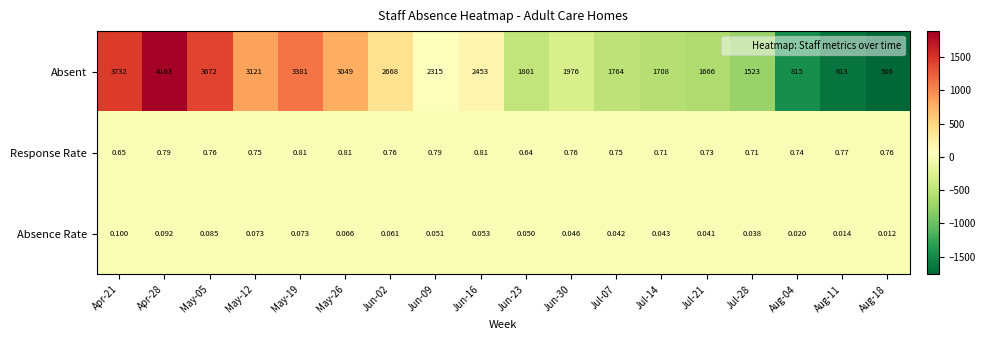

Between Apr-28 and Jul-14, which series saw the biggest shift?

Absent